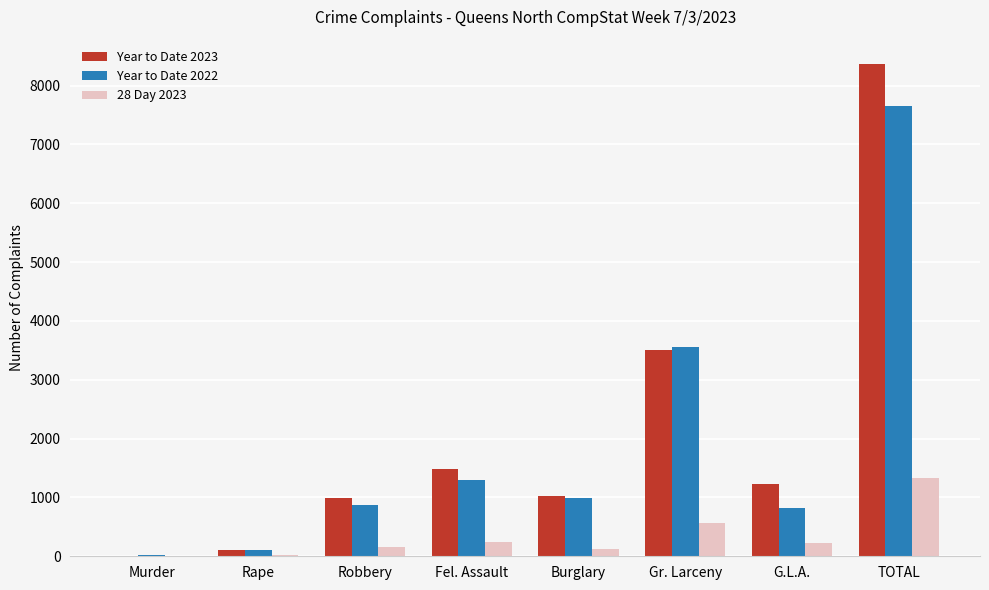

How many categories are shown in the chart?

8